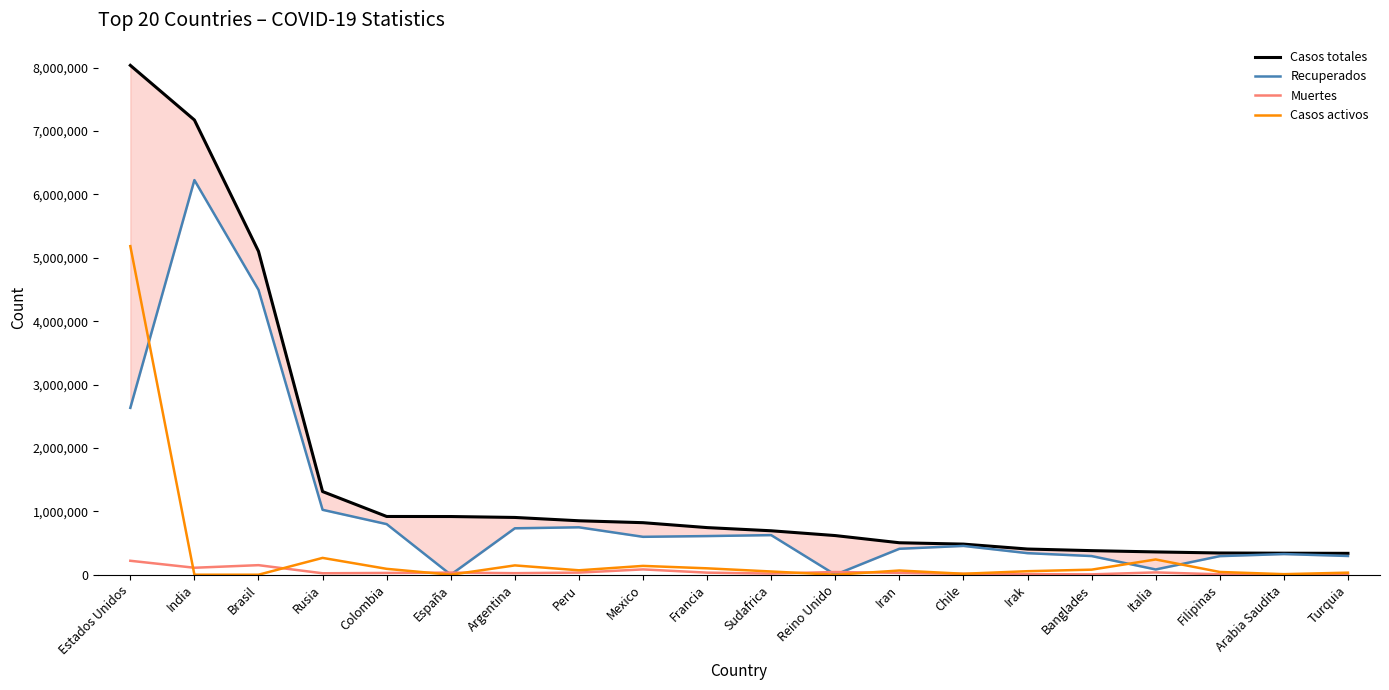

Which series has the largest total across all categories?

Casos totales